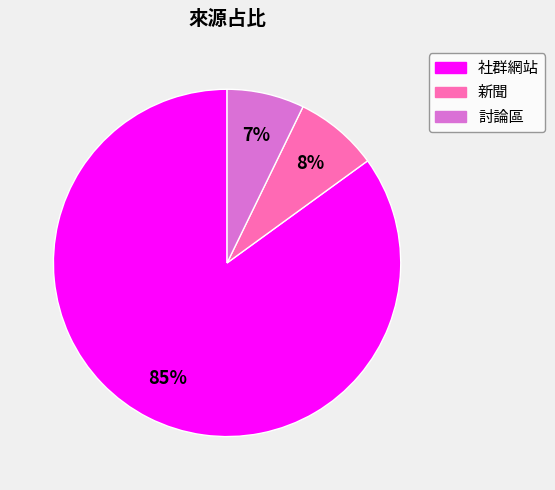

To the nearest percent, what percentage of the pie is 新聞?

8%